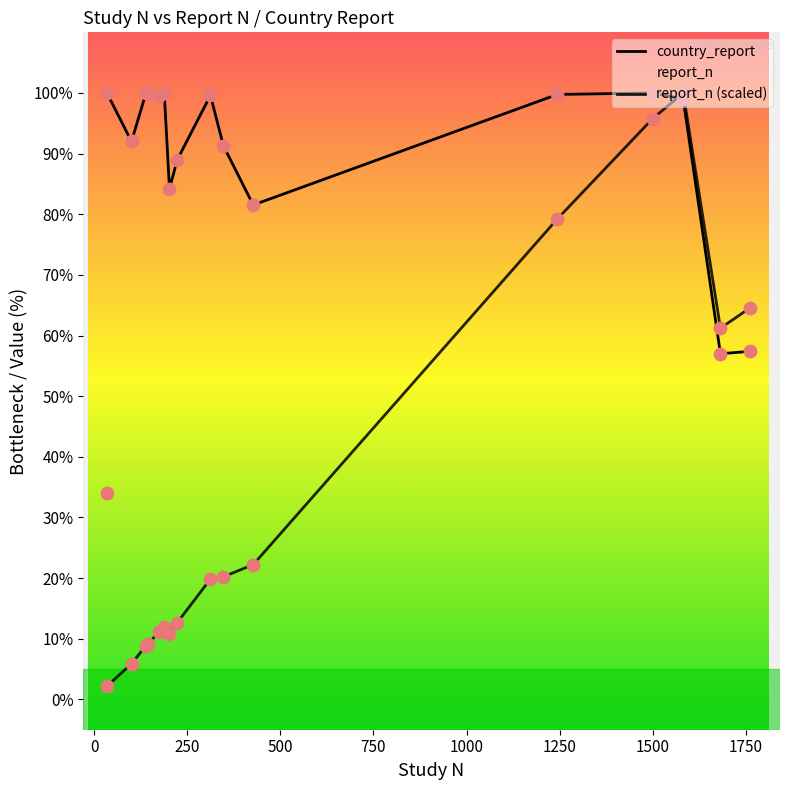

Is the value of report_n (scaled) at 1000 greater than the value of country_report at 750?

No